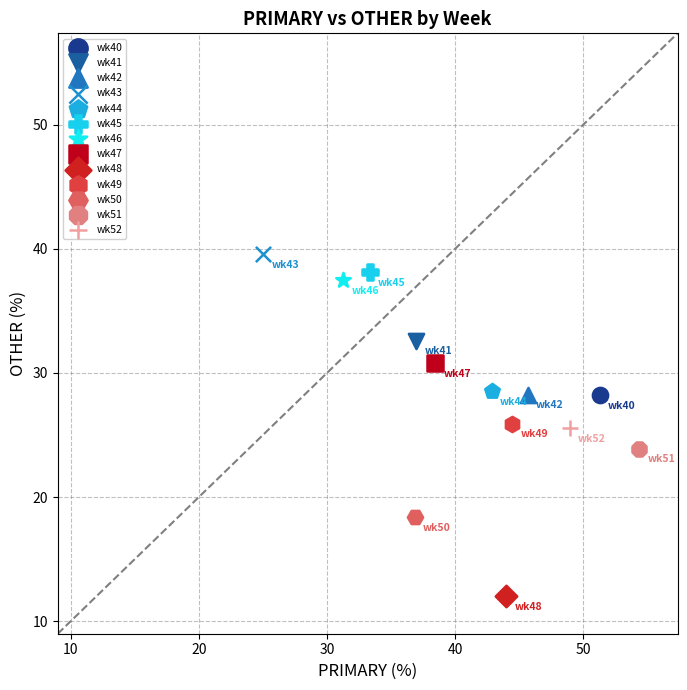

What are all the series names shown in the legend?

wk40, wk41, wk42, wk43, wk44, wk45, wk46, wk47, wk48, wk49, wk50, wk51, wk52